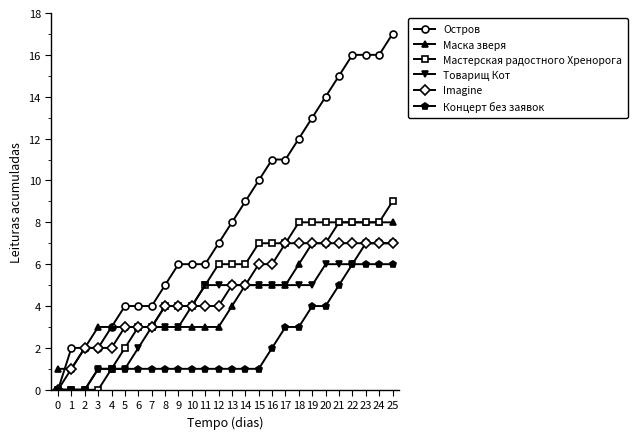

How many Imagine values are between 3 and 7?

21